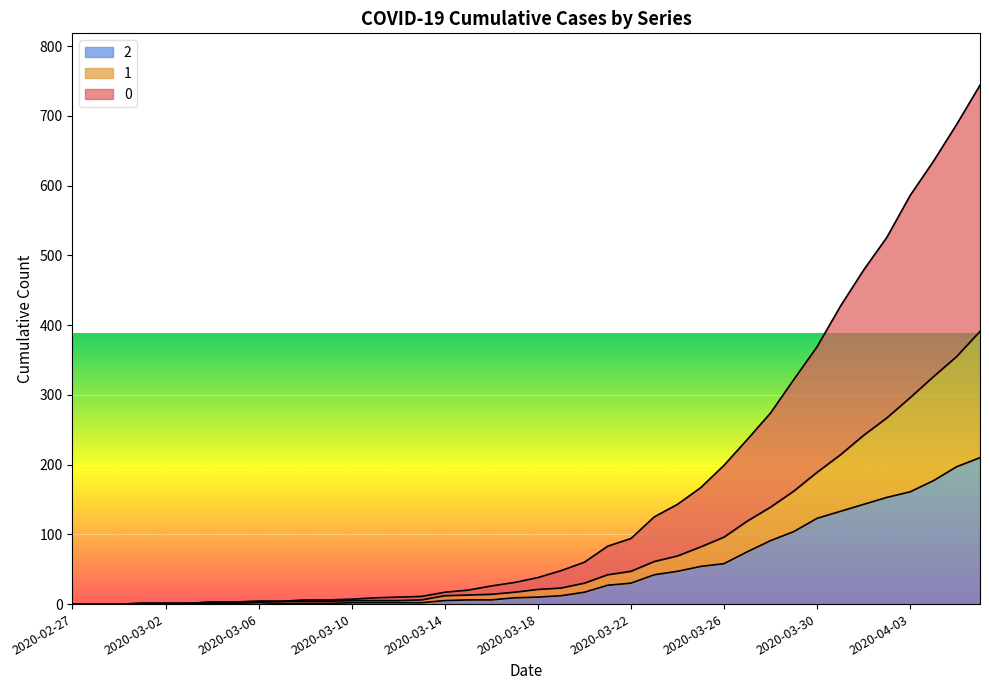

What is the sum of all 2 values?

1908